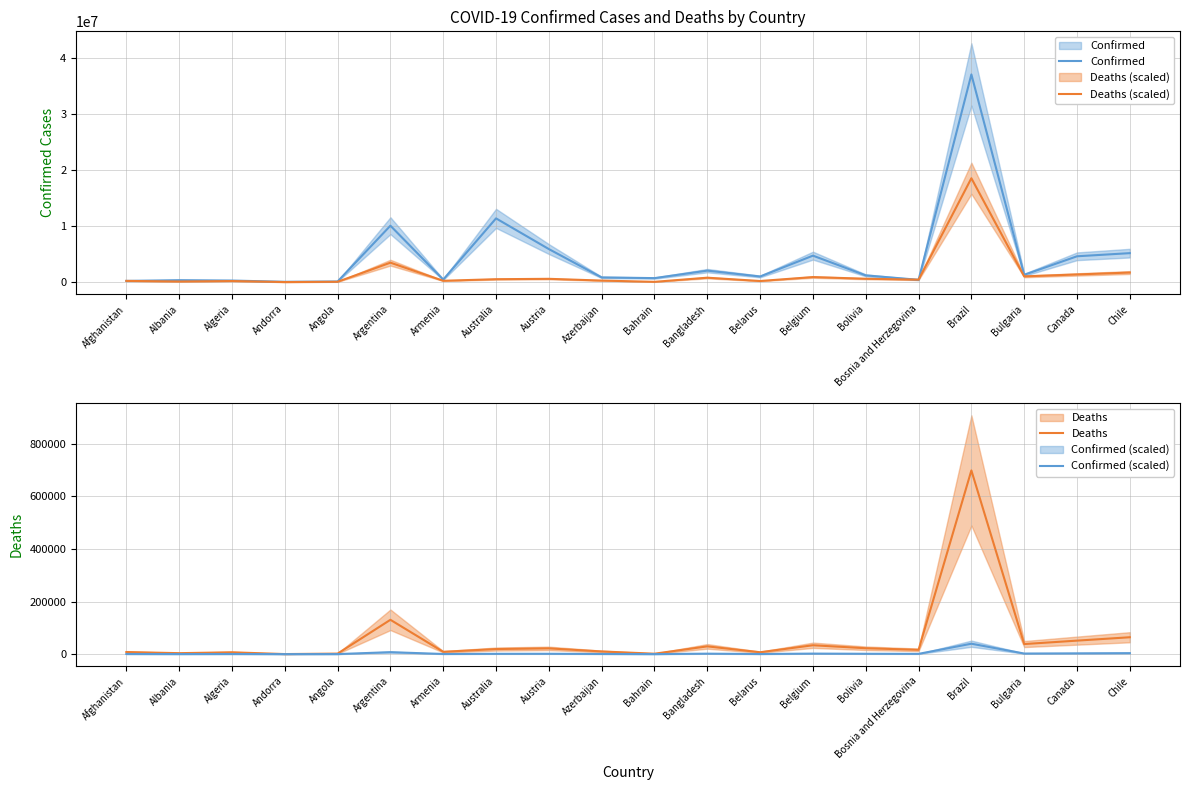

How many interior local valleys does the Confirmed series have?

6